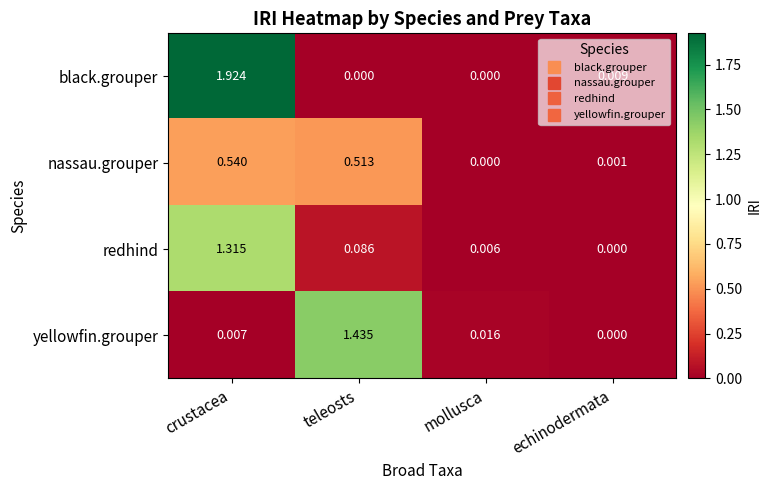

Between crustacea and mollusca, which series saw the biggest shift?

black.grouper